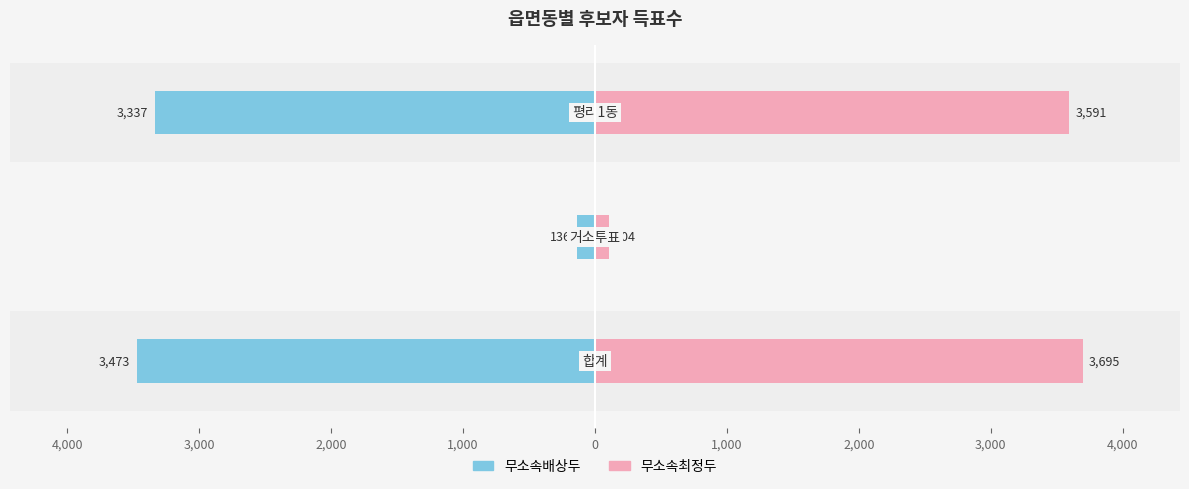

How many bars are there in each group?

2